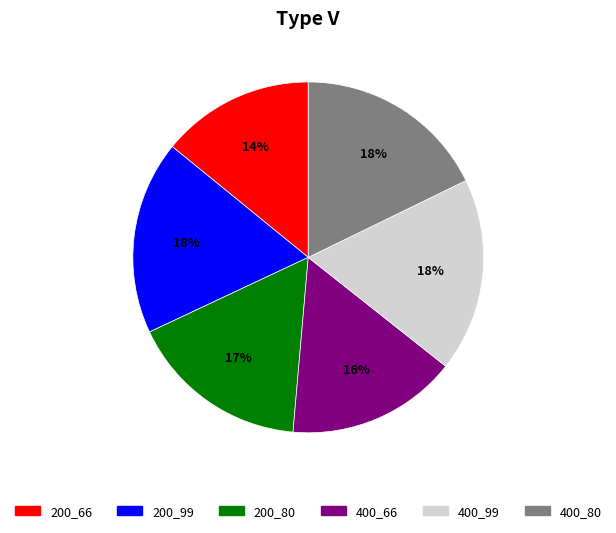

To the nearest percent, what is the average slice percentage?

17%